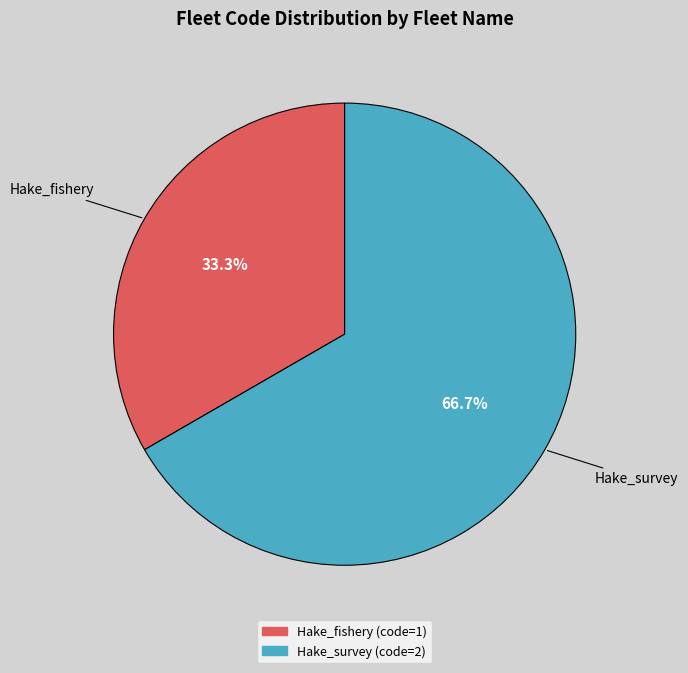

Rank the categories by value from highest to lowest.

Hake_survey, Hake_fishery